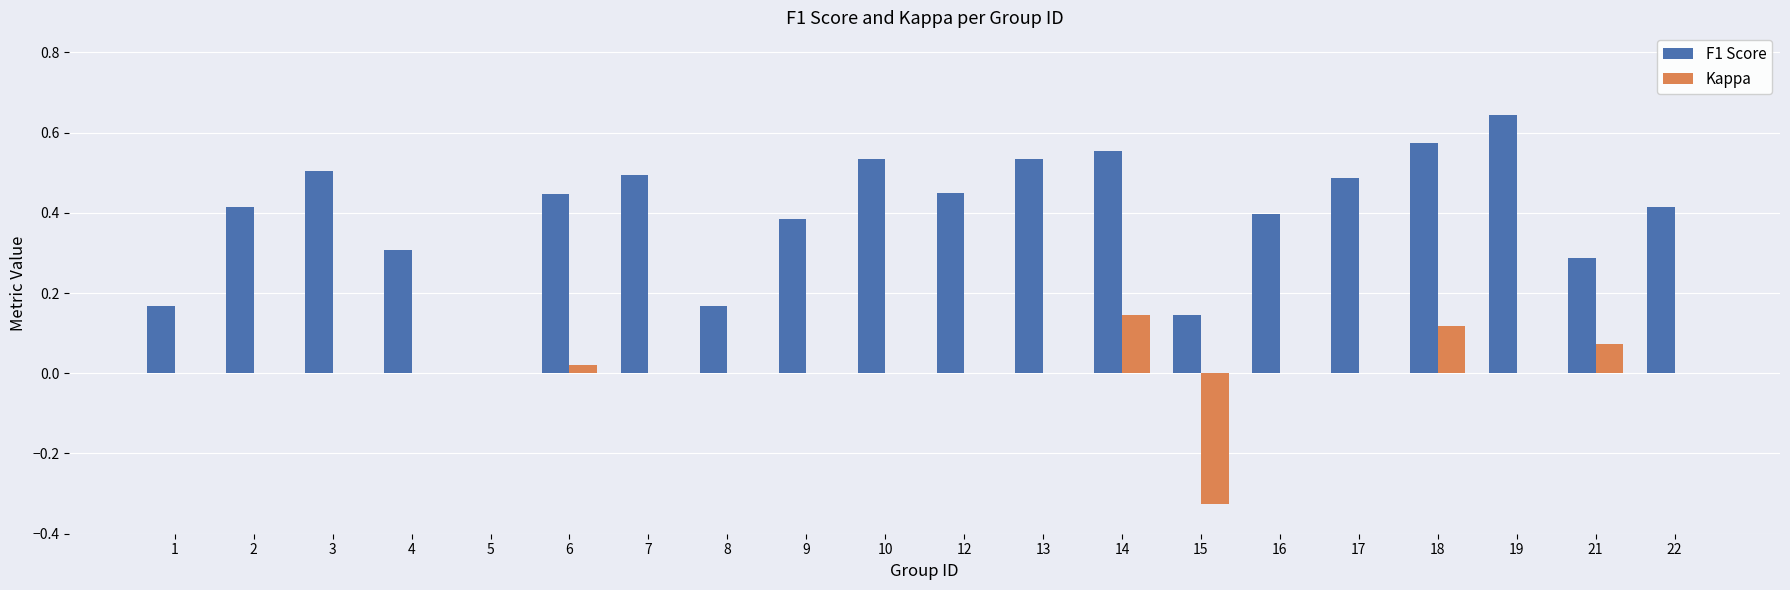

Which series has the largest total across all categories?

F1 Score